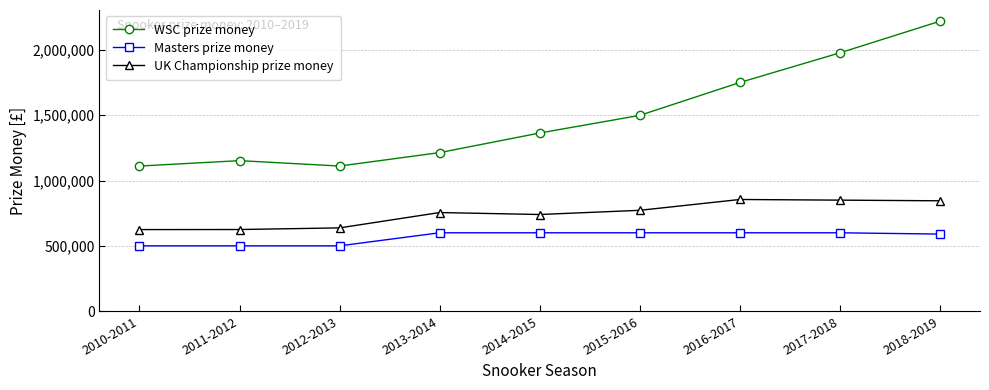

Rank the series by their maximum value, from highest to lowest.

WSC prize money, UK Championship prize money, Masters prize money